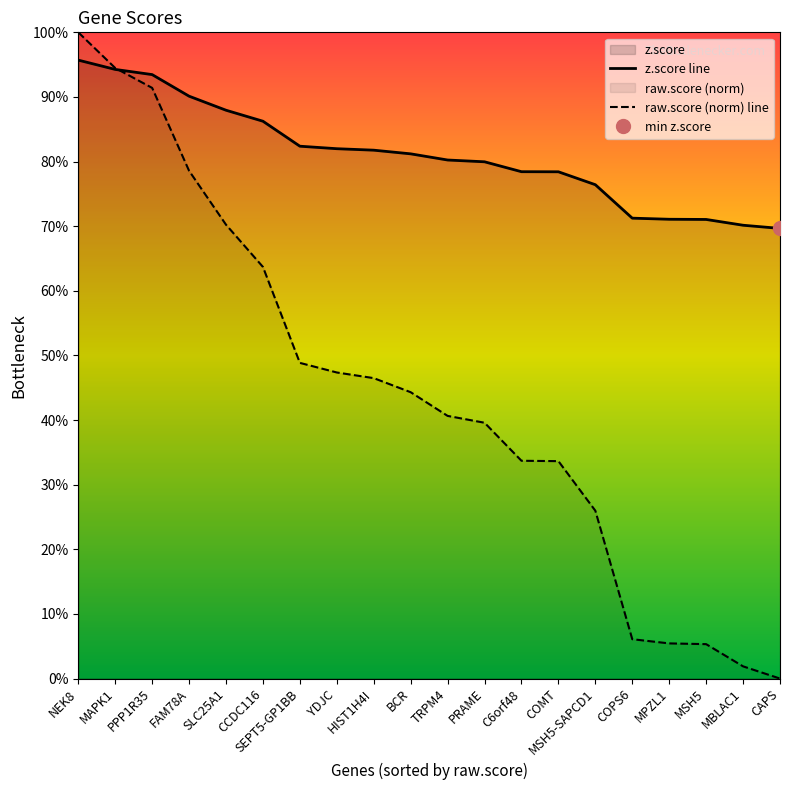

Does the chart have visible grid lines?

No